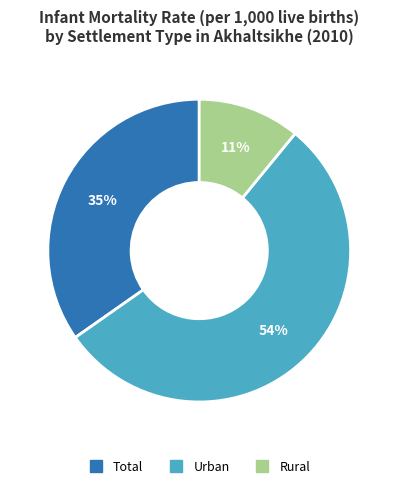

To the nearest percent, what is the difference between the largest and smallest slice percentages?

43%